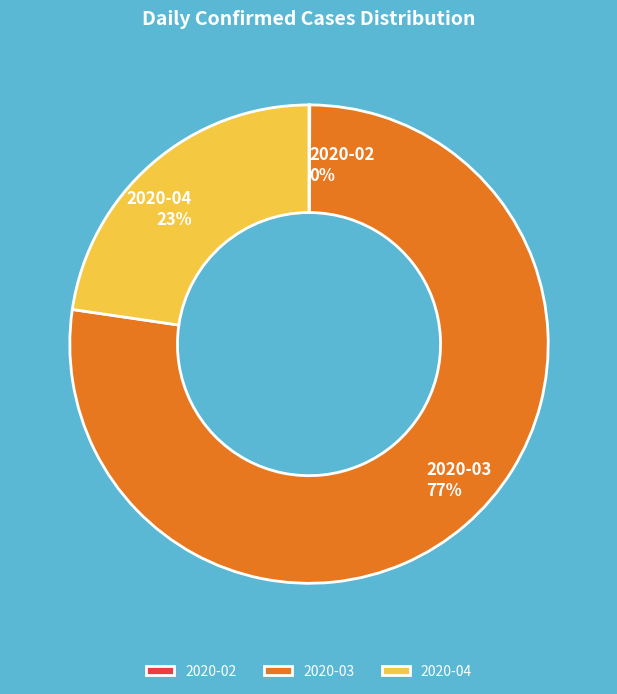

Is it true that 2020-04 is 34% of the pie?

False